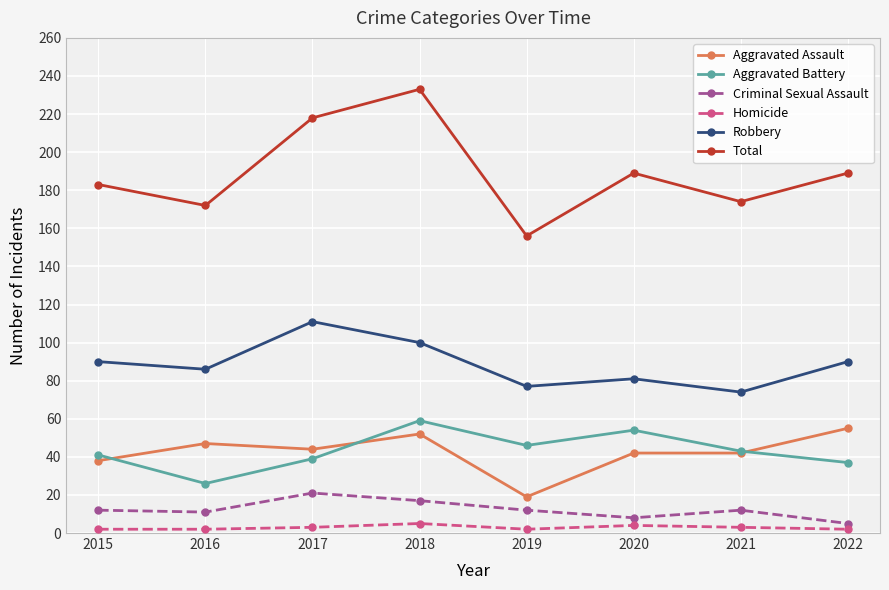

True or false: Total and Criminal Sexual Assault cross at least once.

False